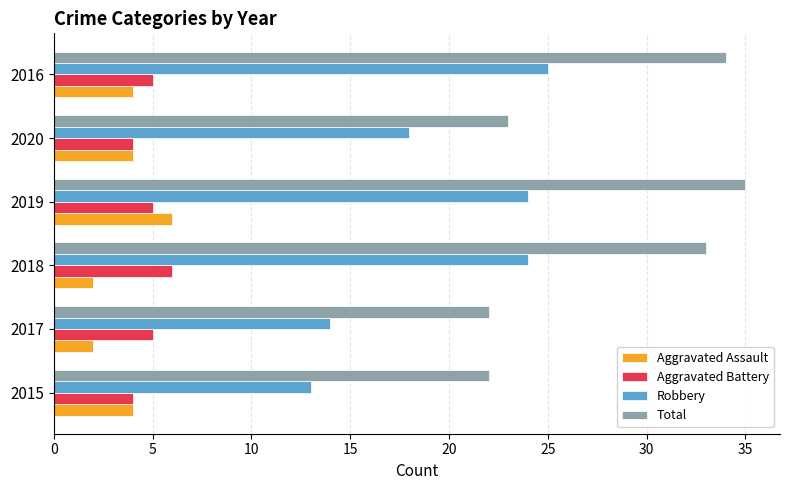

What is the difference between the highest and lowest values at 2020?

19